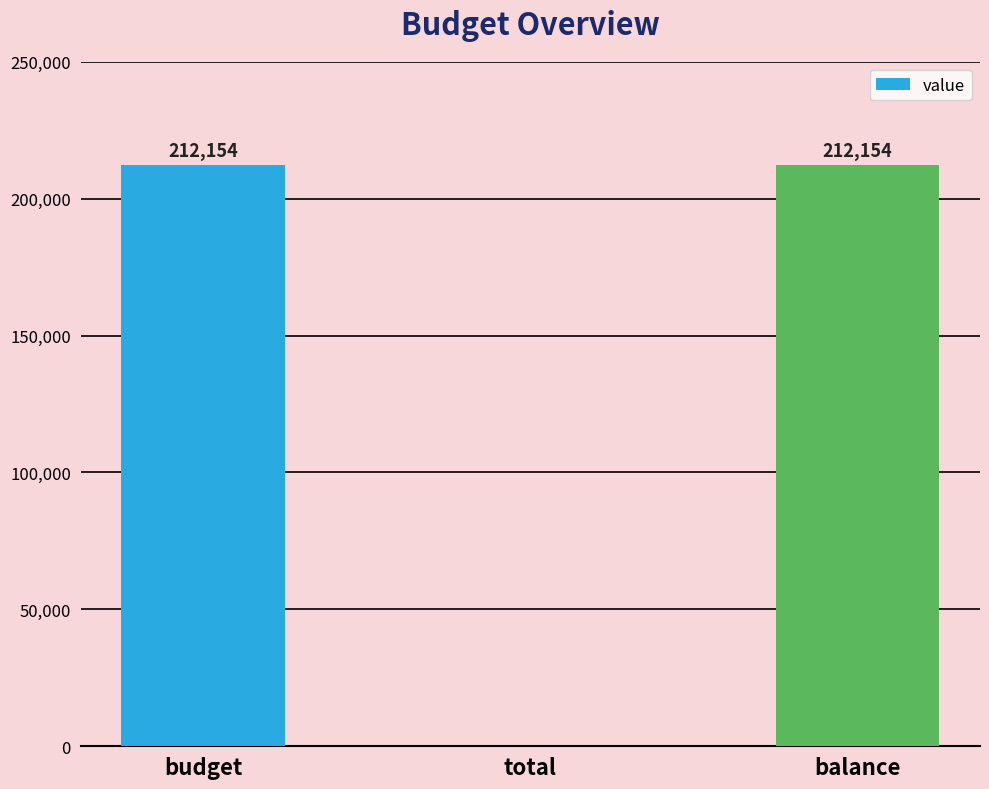

Approximately how many times larger is the value at balance compared to budget?

1.0